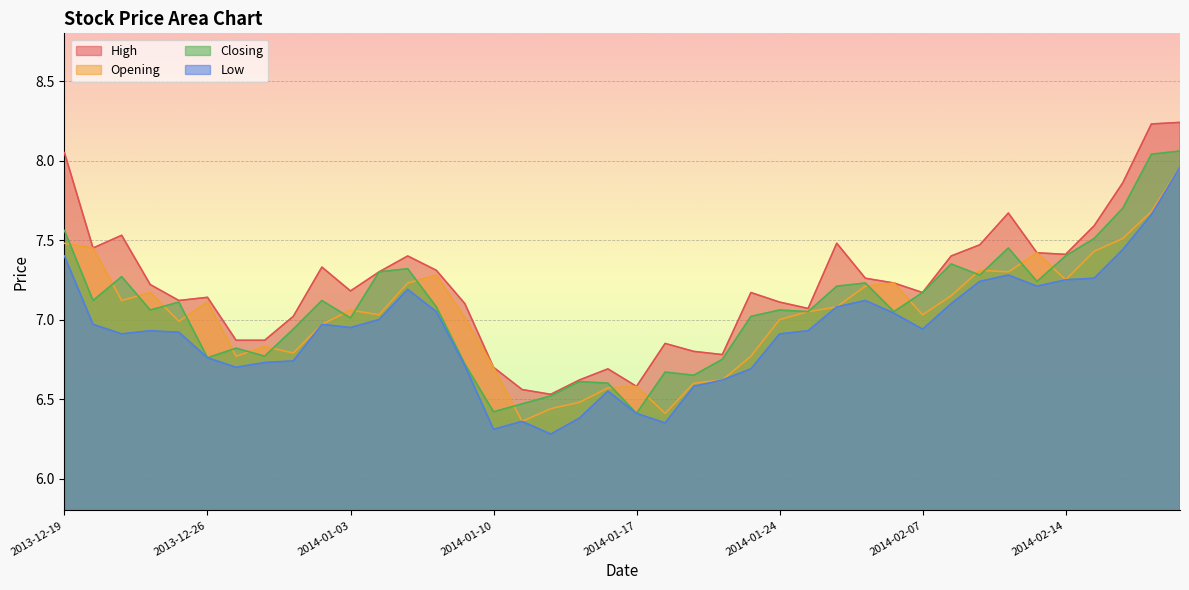

What is the label of the 22nd point from the left?

2014-01-20